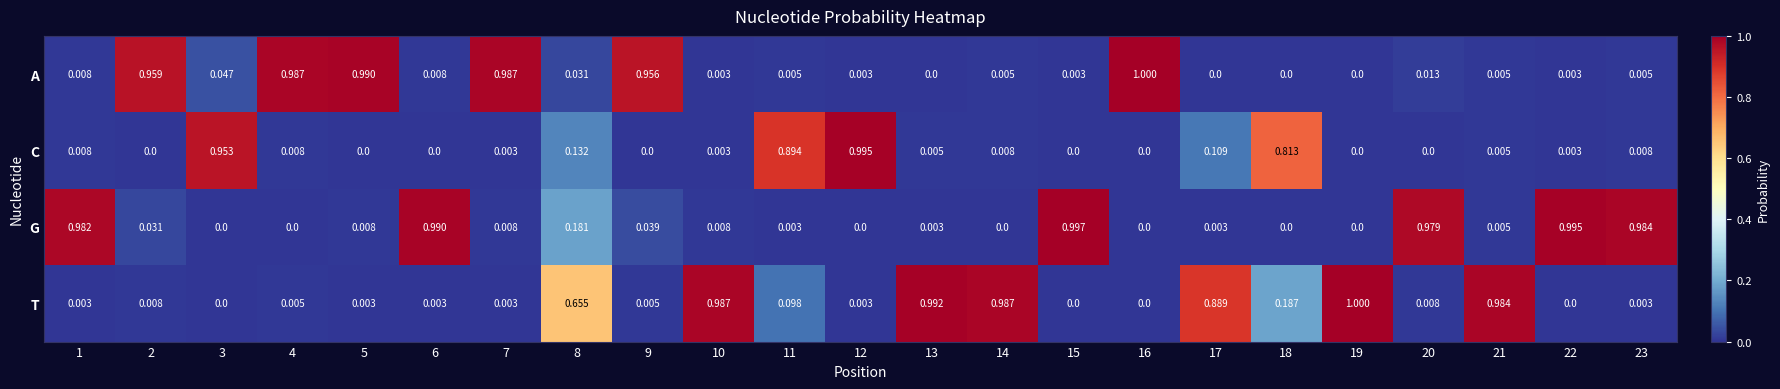

Is the value of T at 21 greater than the value of A at 6?

Yes